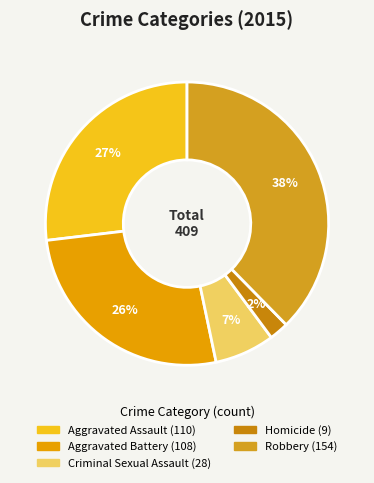

To the nearest percent, what is the difference between the largest and smallest slice percentages?

35%